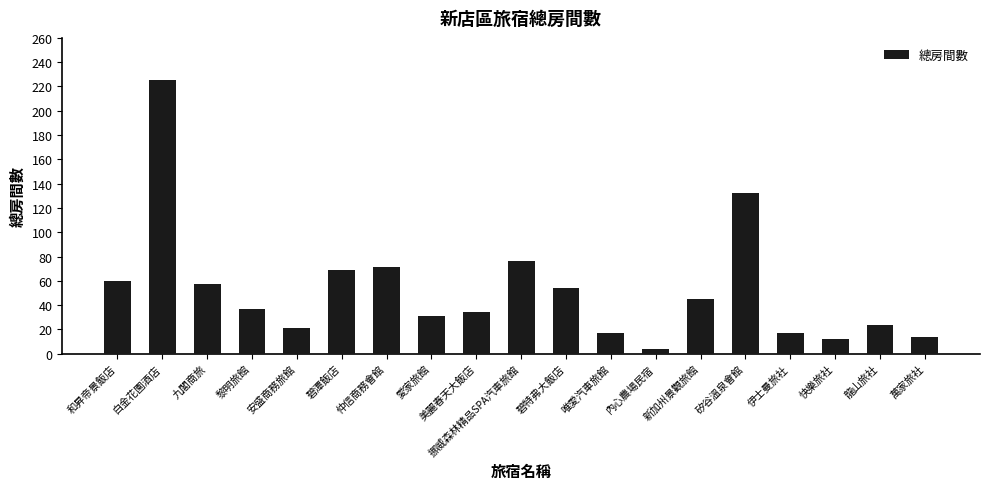

What is the difference between the values at 九閣商旅 and 矽谷溫泉會館?

75